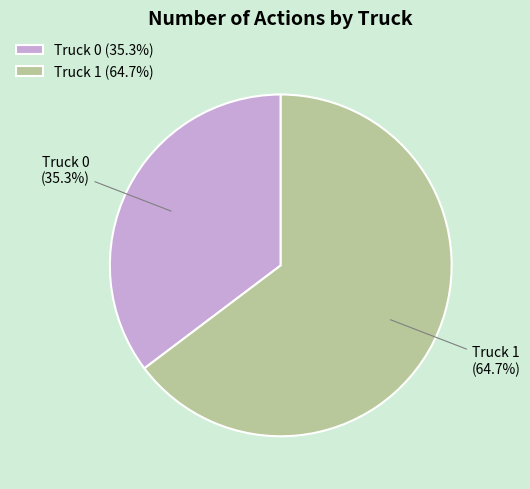

To the nearest percent, what percentage of the pie is Truck 1?

65%